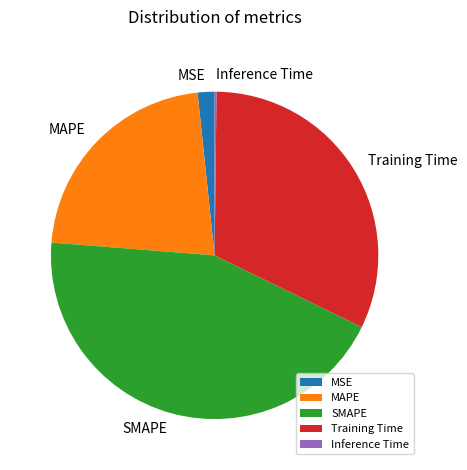

Which category has the biggest portion of the pie?

SMAPE